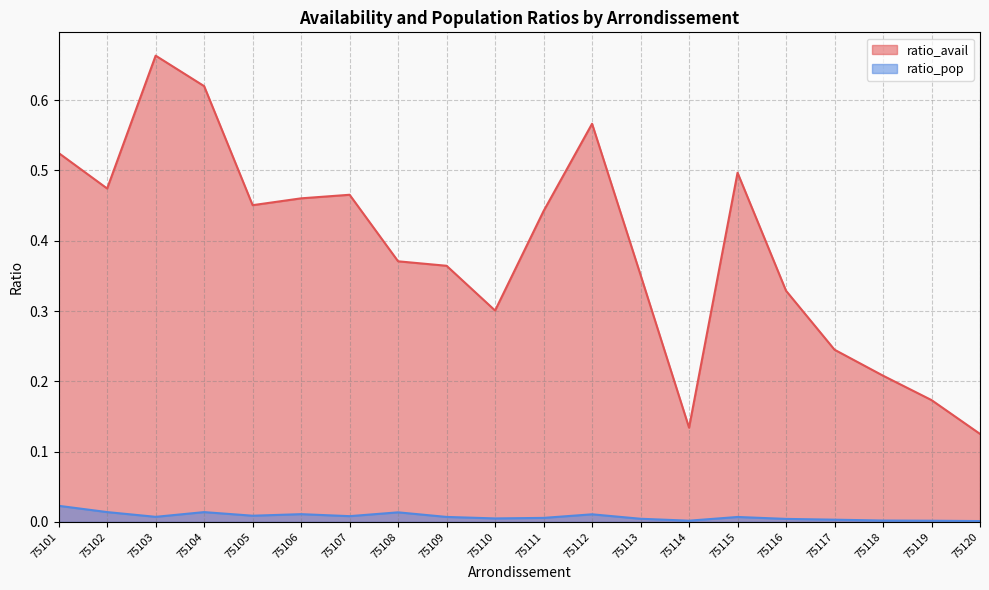

The value of ratio_avail at 75113 is 0.5. True or false?

False